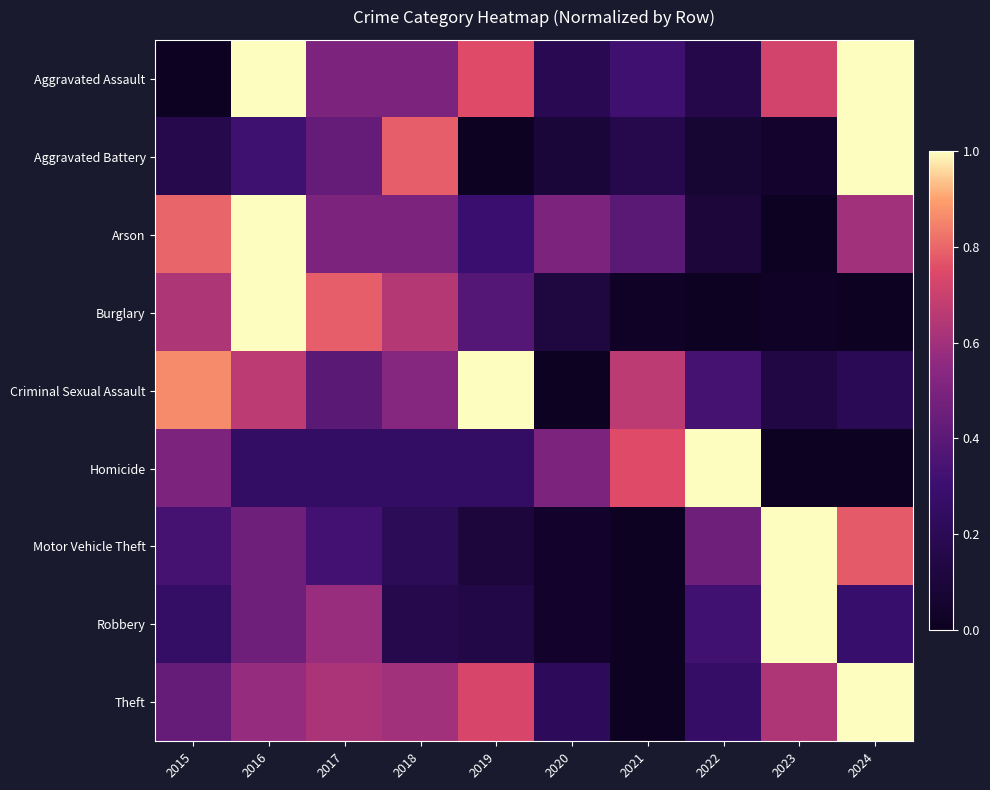

Reading right to left, transcribe all the data shown in this chart.

Aggravated Assault: 2024=1.0	2023=0.7	2022=0.2	2021=0.3	2020=0.2	2019=0.8	2018=0.5	2017=0.5	2016=1.0	2015=0.0
Aggravated Battery: 2024=1.0	2023=0.0	2022=0.1	2021=0.2	2020=0.1	2019=0.0	2018=0.8	2017=0.4	2016=0.3	2015=0.2
Arson: 2024=0.6	2023=0.0	2022=0.1	2021=0.4	2020=0.5	2019=0.3	2018=0.5	2017=0.5	2016=1.0	2015=0.8
Burglary: 2024=0.0	2023=0.0	2022=0.0	2021=0.0	2020=0.1	2019=0.4	2018=0.6	2017=0.8	2016=1.0	2015=0.6
Criminal Sexual Assault: 2024=0.2	2023=0.1	2022=0.3	2021=0.7	2020=0.0	2019=1.0	2018=0.5	2017=0.4	2016=0.7	2015=0.9
Homicide: 2024=0.0	2023=0.0	2022=1.0	2021=0.8	2020=0.5	2019=0.2	2018=0.2	2017=0.2	2016=0.2	2015=0.5
Motor Vehicle Theft: 2024=0.8	2023=1.0	2022=0.5	2021=0.0	2020=0.0	2019=0.1	2018=0.2	2017=0.3	2016=0.5	2015=0.3
Robbery: 2024=0.3	2023=1.0	2022=0.3	2021=0.0	2020=0.0	2019=0.1	2018=0.2	2017=0.6	2016=0.5	2015=0.3
Theft: 2024=1.0	2023=0.6	2022=0.3	2021=0.0	2020=0.2	2019=0.7	2018=0.6	2017=0.6	2016=0.6	2015=0.4